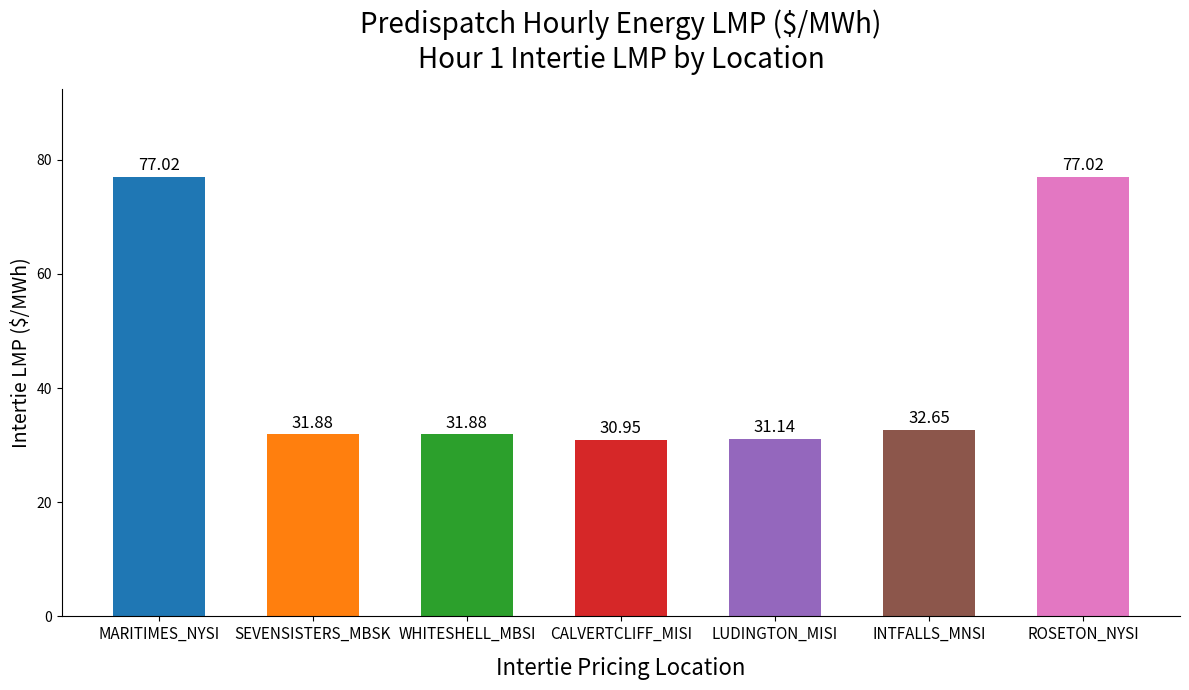

What is the change in value from MARITIMES_NYSI to INTFALLS_MNSI?

-44.4